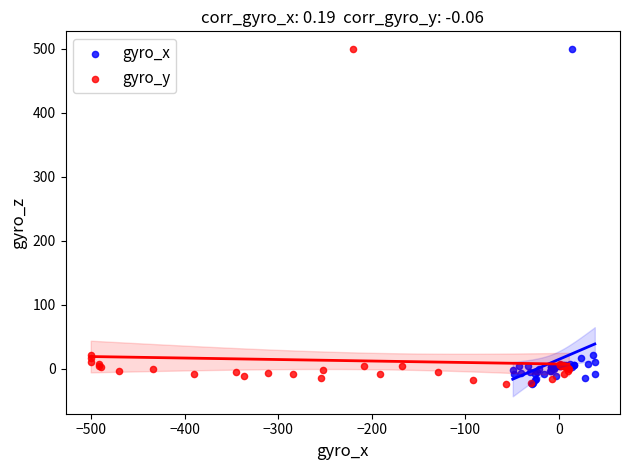

What are all the series names shown in the legend?

gyro_x, gyro_y